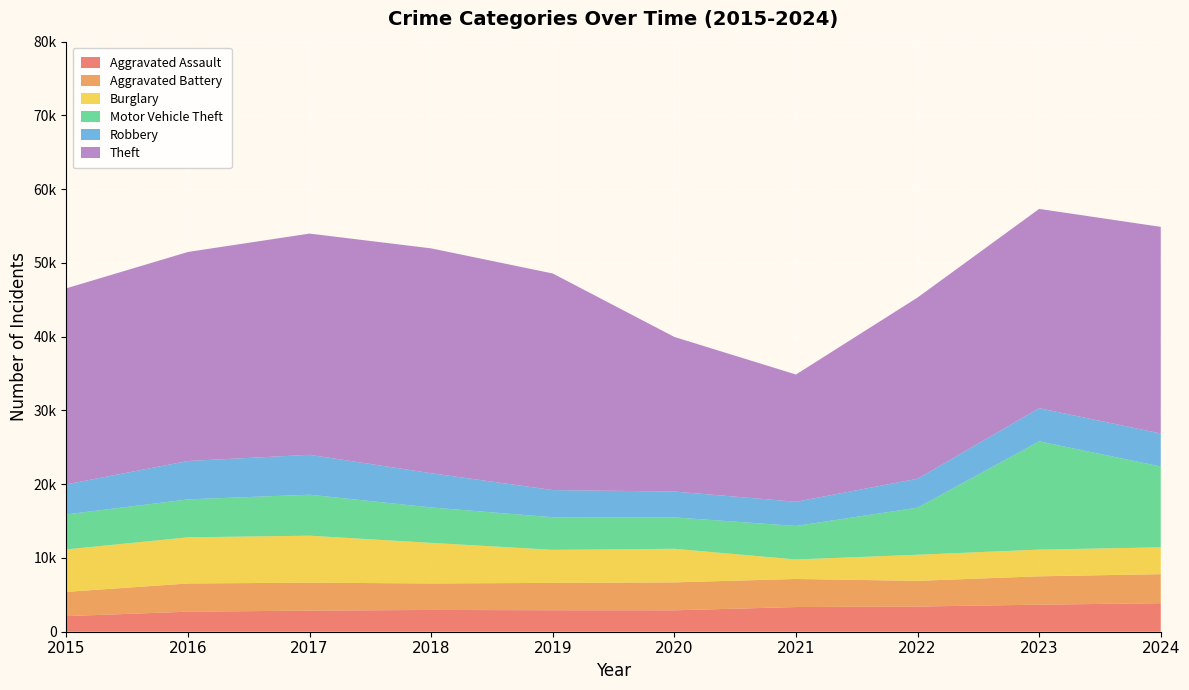

Reading right to left, transcribe all the data shown in this chart.

Aggravated Assault: 3867	3668	3413	3345	2904	2912	2952	2860	2715	2116
Aggravated Battery: 3939	3845	3486	3806	3788	3707	3591	3789	3827	3290
Burglary: 3636	3622	3538	2644	4553	4484	5503	6370	6258	5750
Motor Vehicle Theft: 10962	14674	6384	4547	4257	4417	4801	5557	5145	4749
Robbery: 4474	4499	3921	3281	3504	3687	4645	5410	5204	4076
Theft: 28013	27017	24569	17248	20959	29361	30484	29994	28341	26580